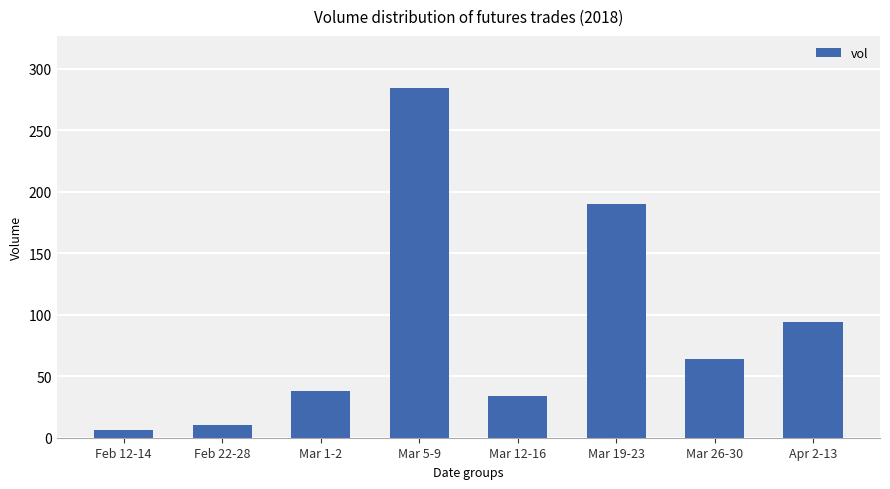

What is the label of the 1st bar from the left?

Feb 12-14